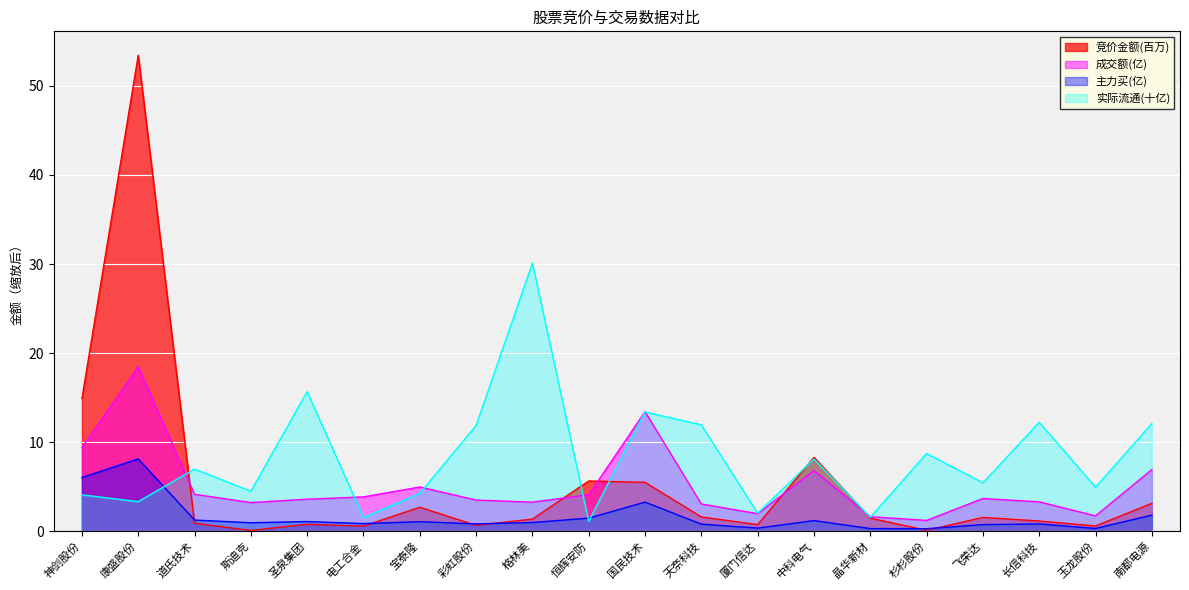

Is it true that 主力买 equals 0.5 at 晶华新材?

False